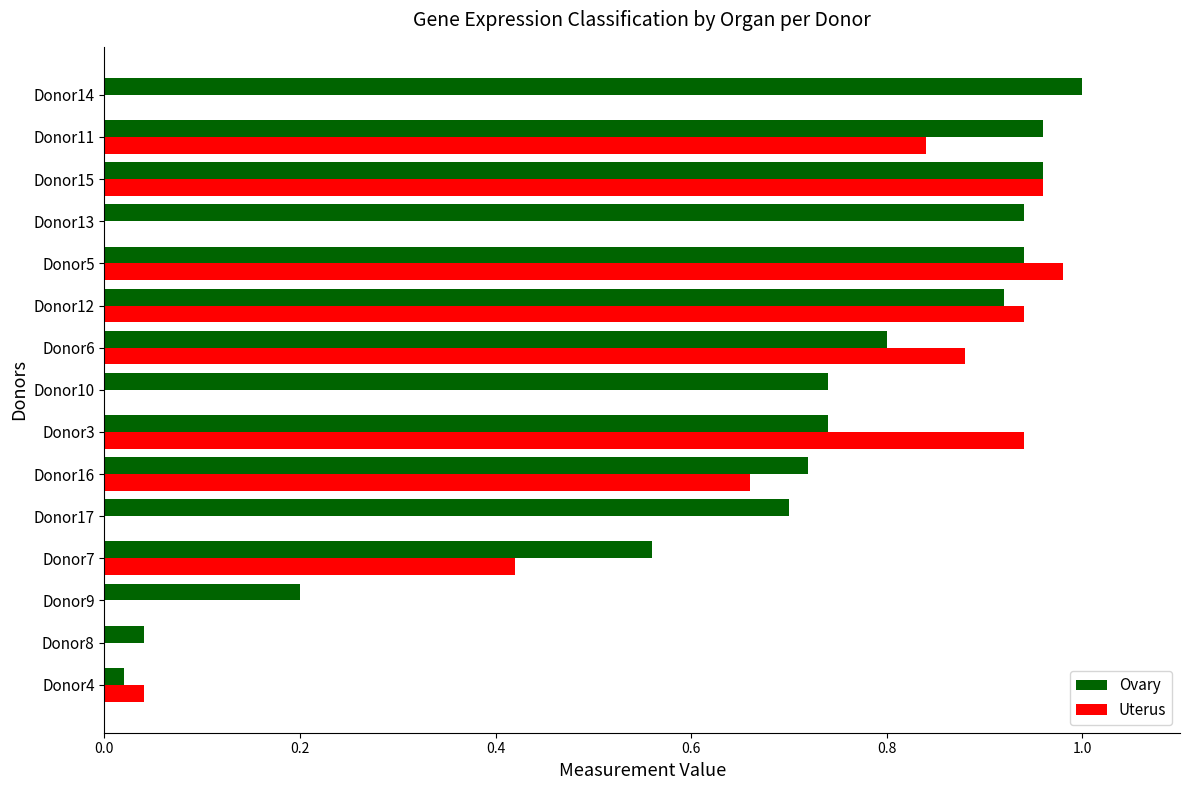

Which label corresponds to the largest value in the chart?

Donor14